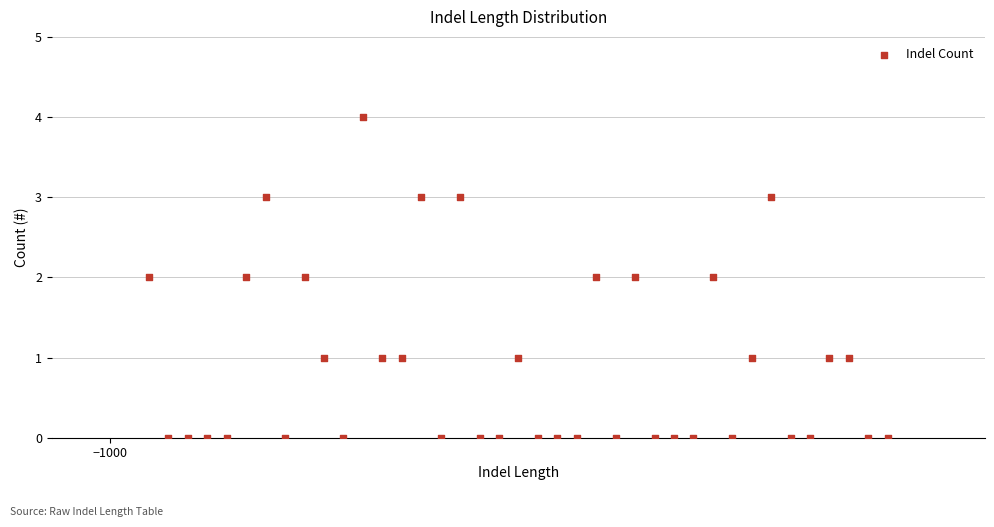

What is the range of X values (max minus min)?

38